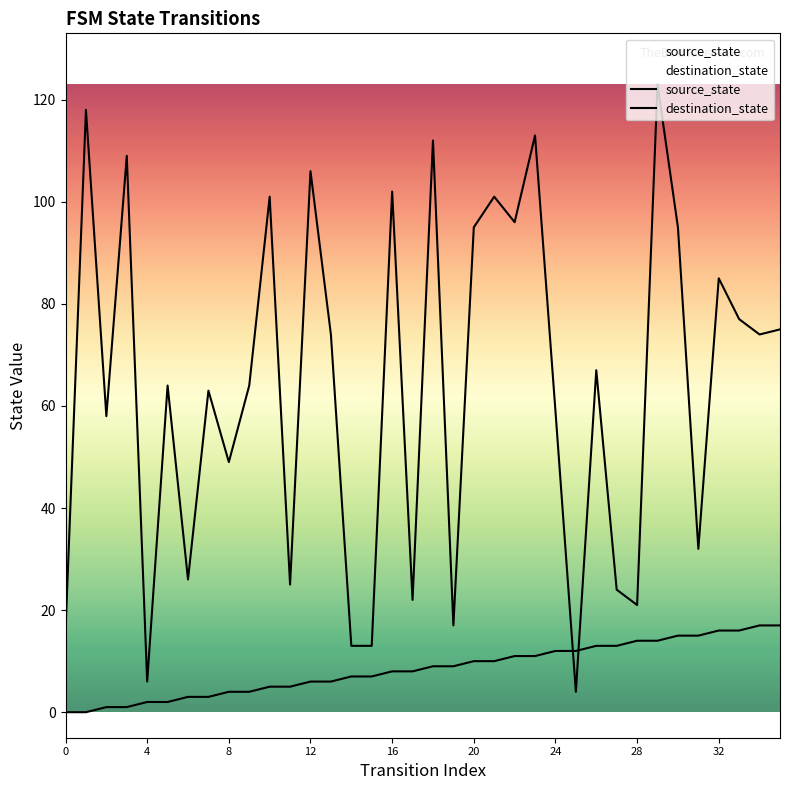

What is the average value of the destination_state series?

64